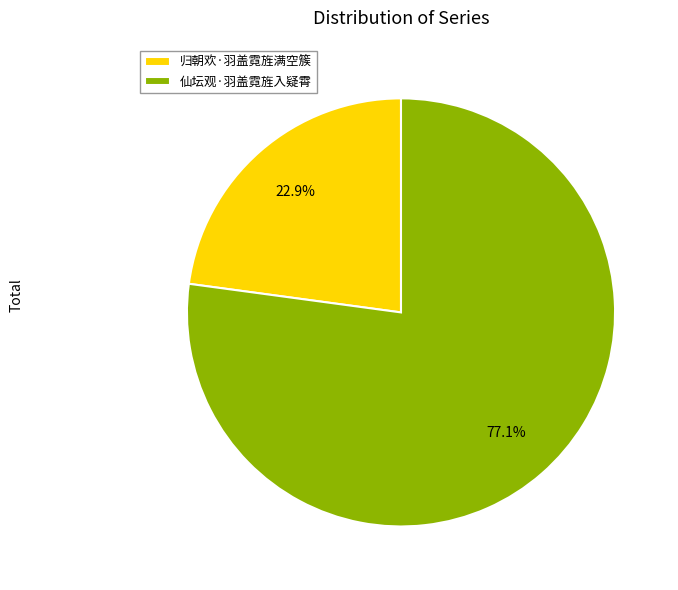

To the nearest percent, what is the average slice percentage?

50%